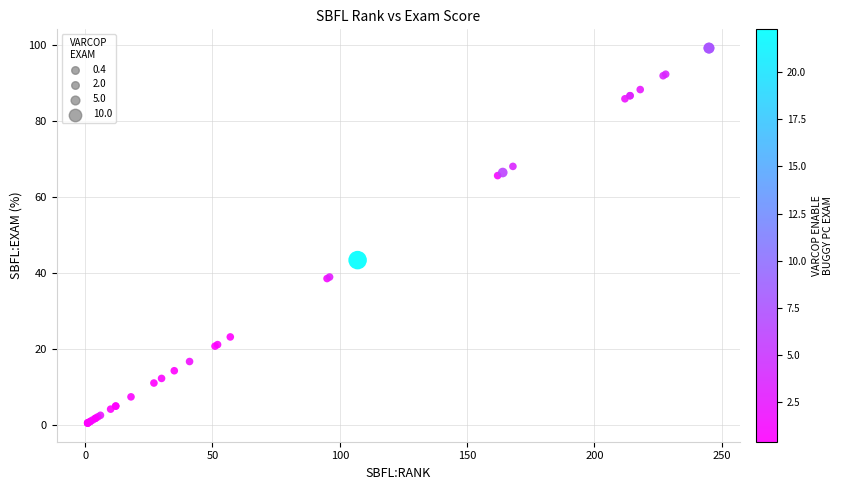

What Y value in the scatter plot is closest to 49?

43.3